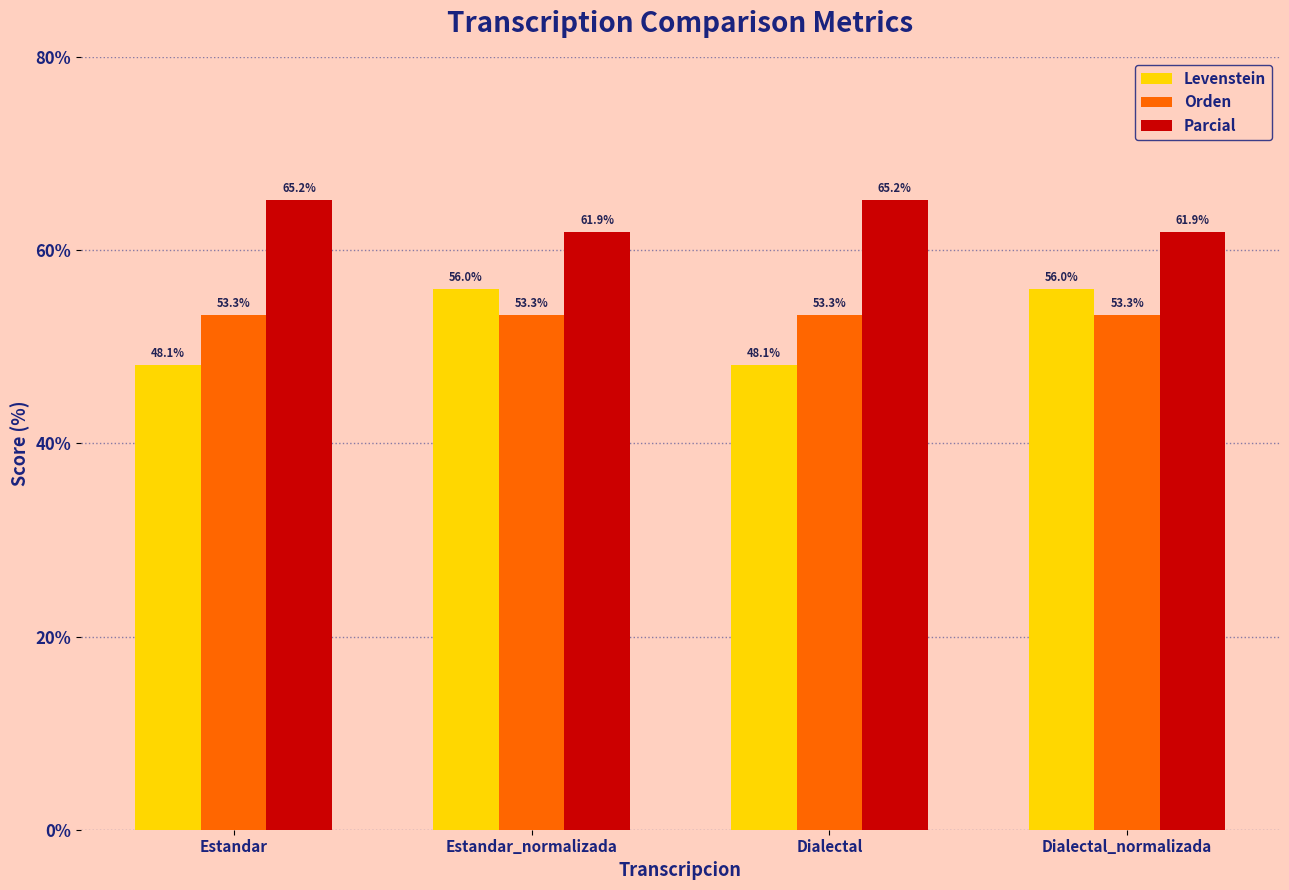

Reading left to right, transcribe all the data shown in this chart.

Levenstein: Estandar=48.1	Estandar_normalizada=56.0	Dialectal=48.1	Dialectal_normalizada=56.0
Orden: Estandar=53.3	Estandar_normalizada=53.3	Dialectal=53.3	Dialectal_normalizada=53.3
Parcial: Estandar=65.2	Estandar_normalizada=61.9	Dialectal=65.2	Dialectal_normalizada=61.9